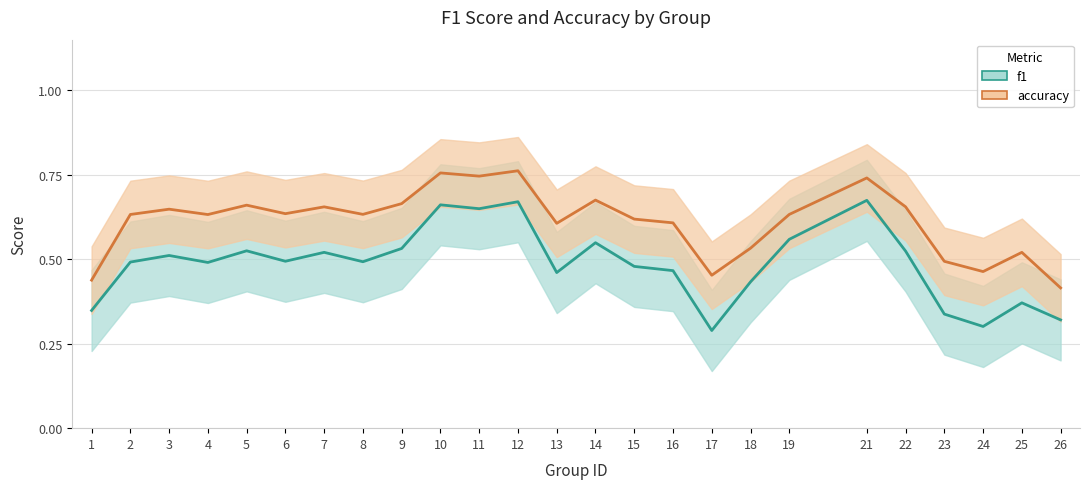

What is the difference between the accuracy values at 1 and 5?

0.2